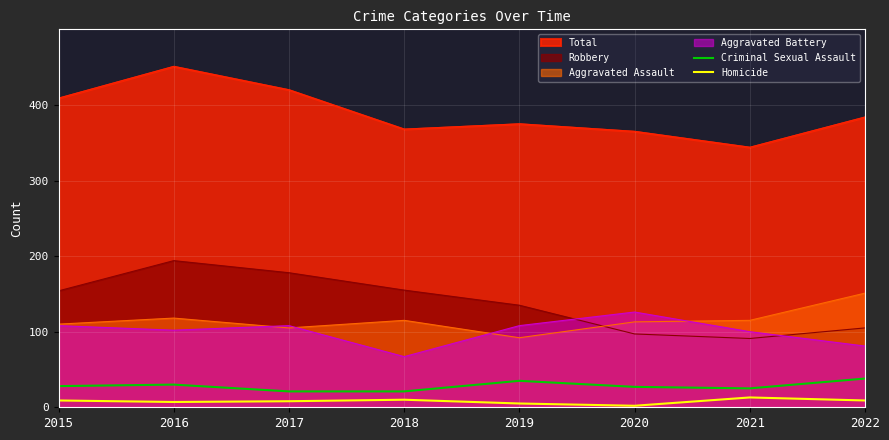

True or false: Criminal Sexual Assault and Homicide intersect in this chart.

False